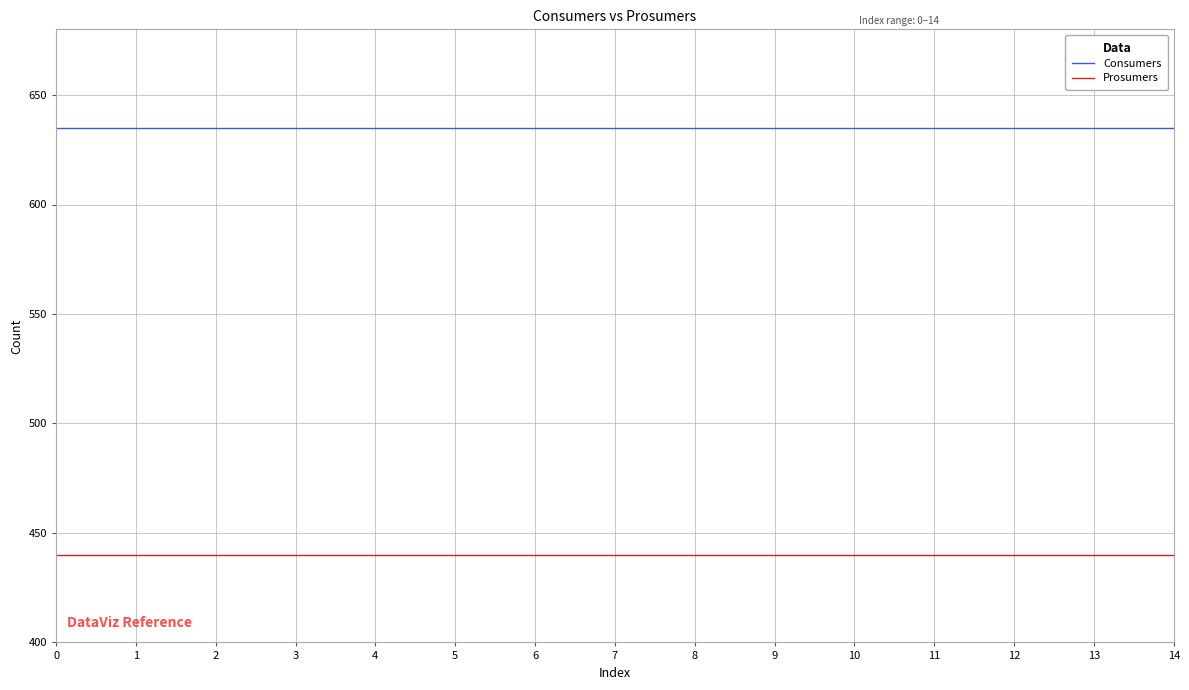

At 2, list the series in order from largest to smallest.

Consumers, Prosumers